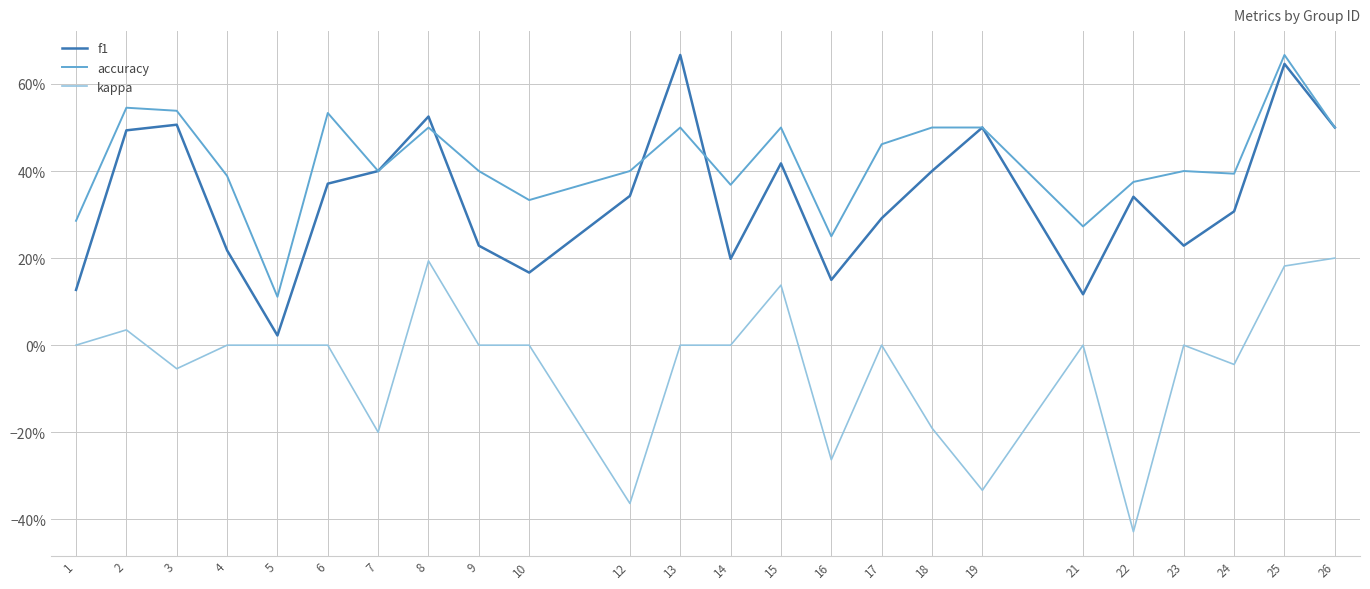

At which category does kappa reach its first local peak?

2